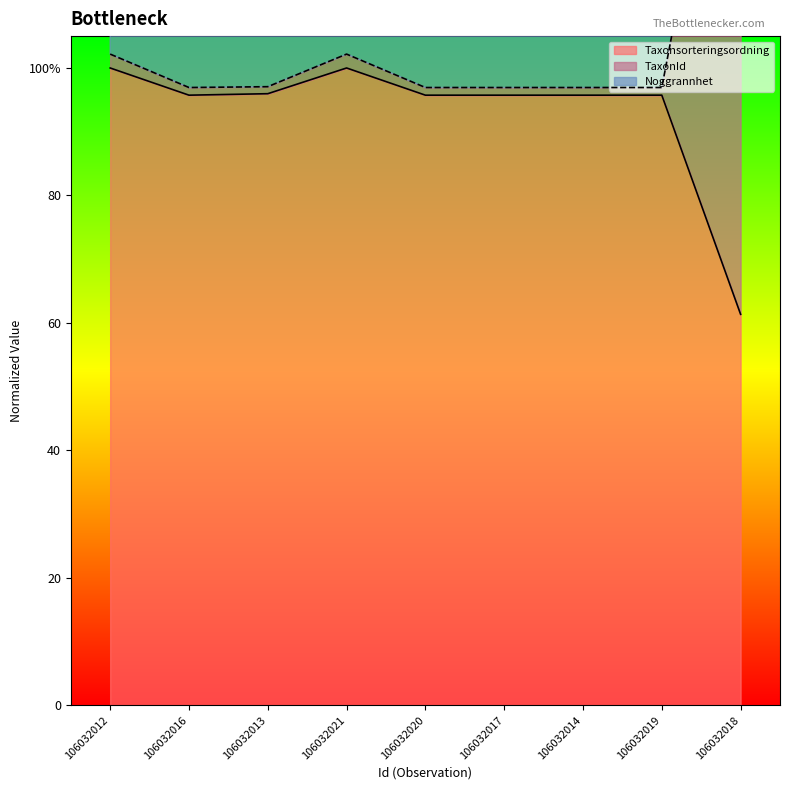

What is the difference between the highest and lowest values at 106032012?

2.2